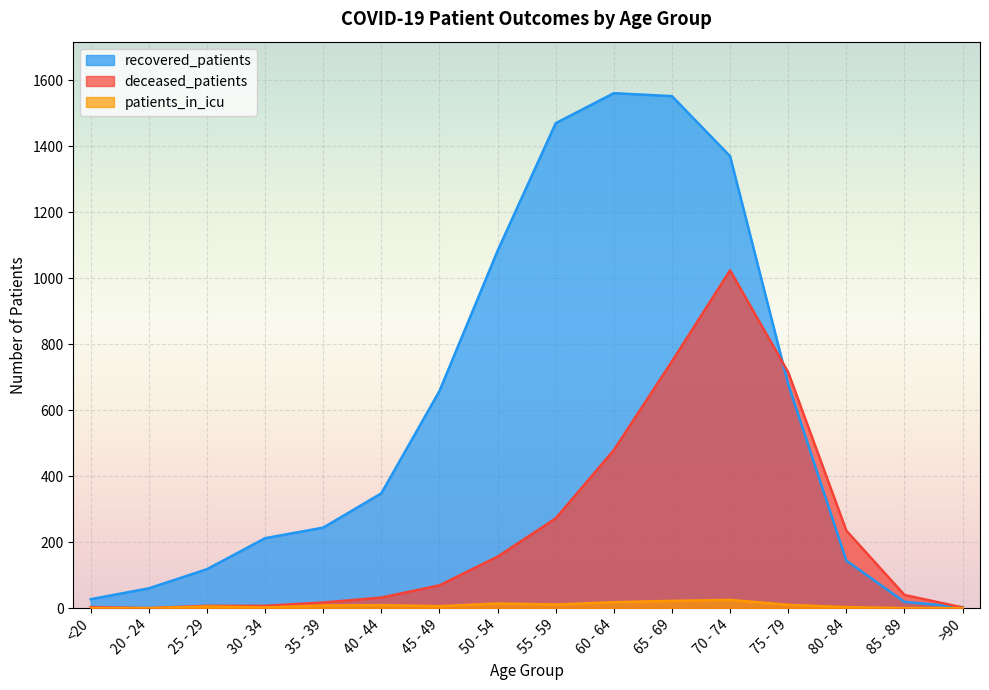

The deceased_patients series shows 479 at 60 - 64. True or false?

True